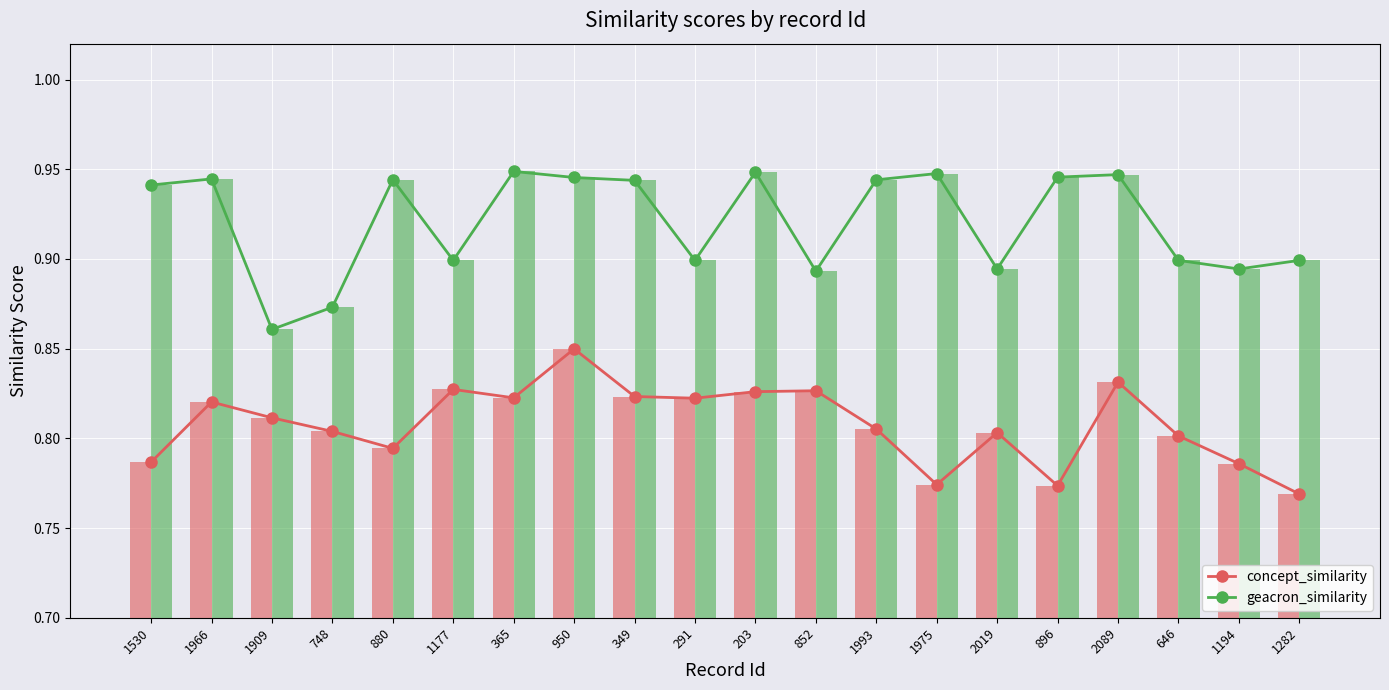

Rank the series by their maximum value, from lowest to highest.

concept_similarity, geacron_similarity